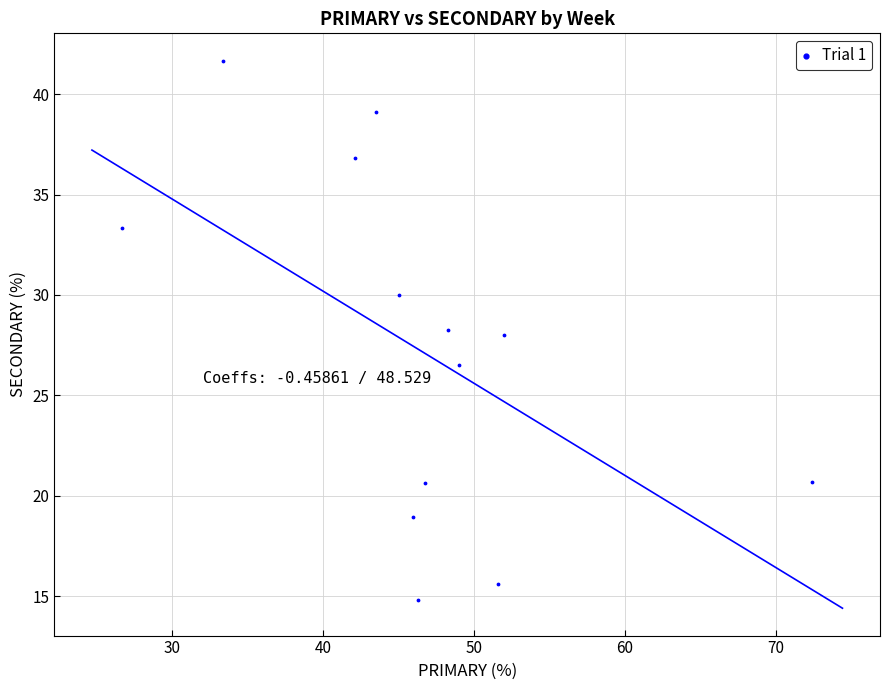

What is the range of Y values (max minus min)?

26.9